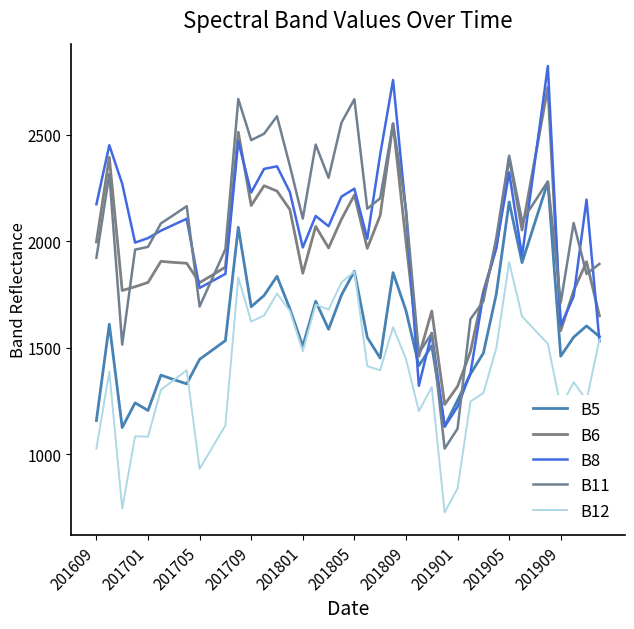

Which series has the largest total across all categories?

B11